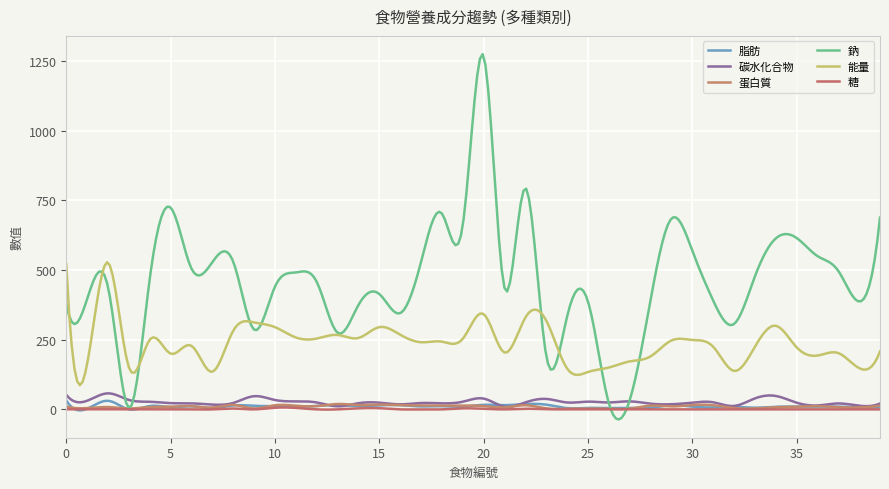

Rank the categories by 鈉 value from lowest to highest.

3, 26, 27, 23, 13, 9, 32, 24, 16, 14, 0, 38, 25, 28, 31, 1, 15, 21, 2, 10, 12, 4, 33, 11, 37, 6, 7, 17, 8, 36, 30, 34, 35, 19, 29, 39, 18, 5, 22, 20